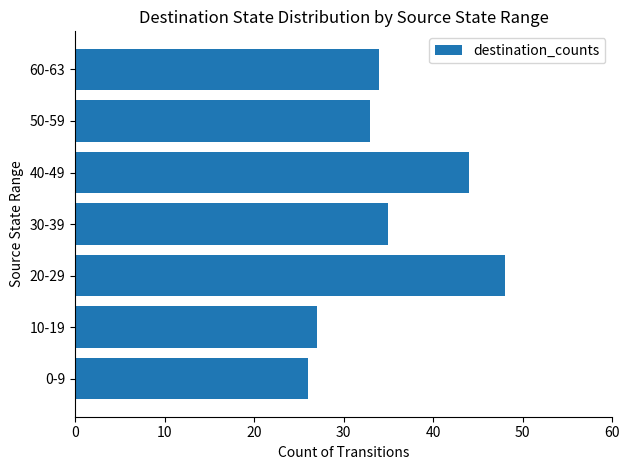

Rank the categories by value from highest to lowest.

20-29, 40-49, 30-39, 60-63, 50-59, 10-19, 0-9